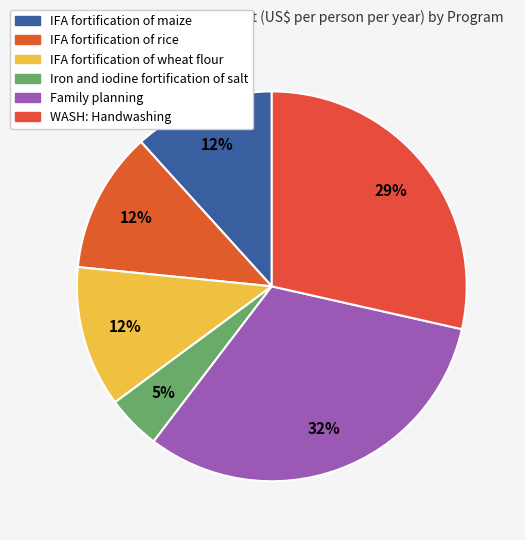

Is the sum of WASH: Handwashing and IFA fortification of wheat flour greater than half?

No